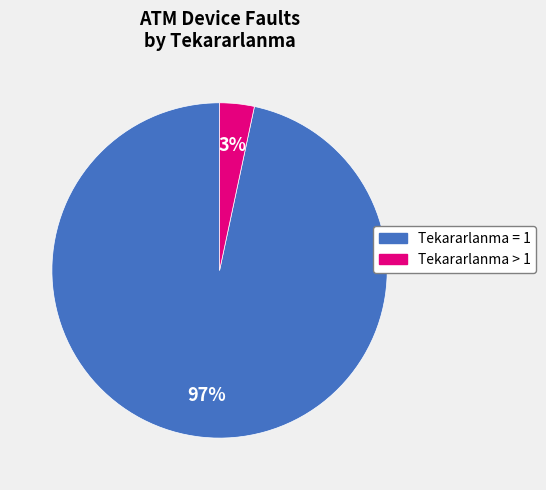

To the nearest percent, what is the average slice percentage?

50%